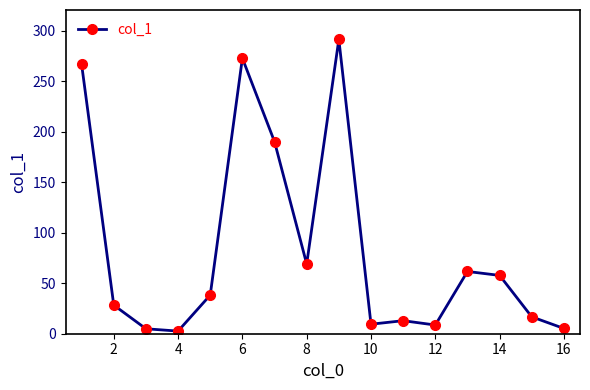

How many points are higher than both their immediate neighbors (excluding endpoints)?

4